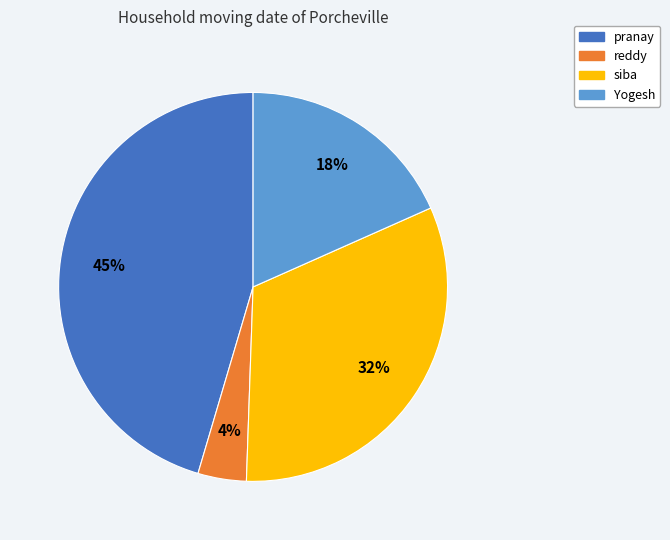

Does reddy represent more than half of the total?

No